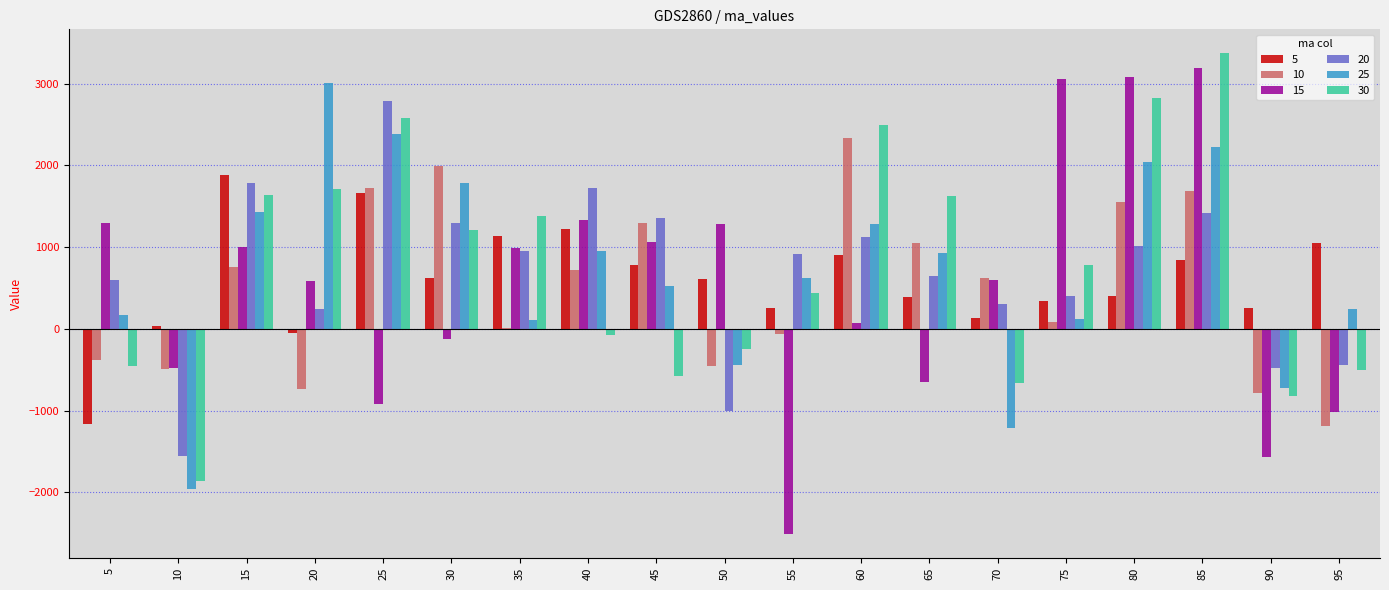

Count the number of categories in the chart.

19